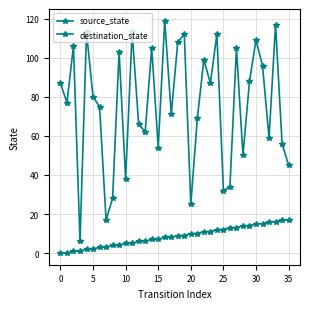

What is the difference between the maximum and second lowest values in the source_state series?

17